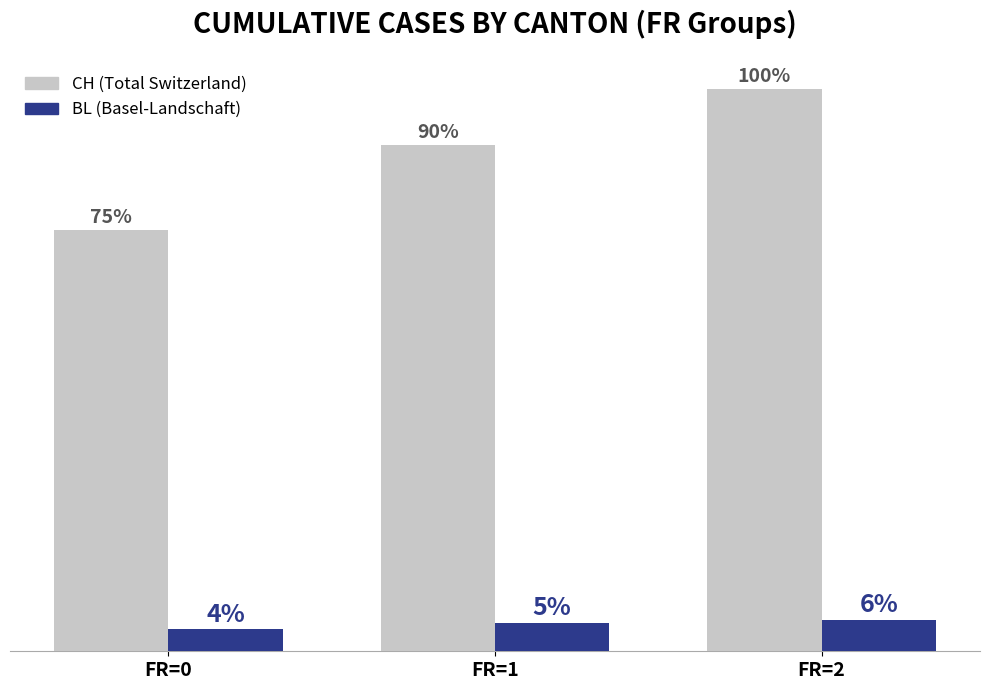

List the labels in order of BL (Basel-Landschaft) value, largest first.

FR=2, FR=1, FR=0